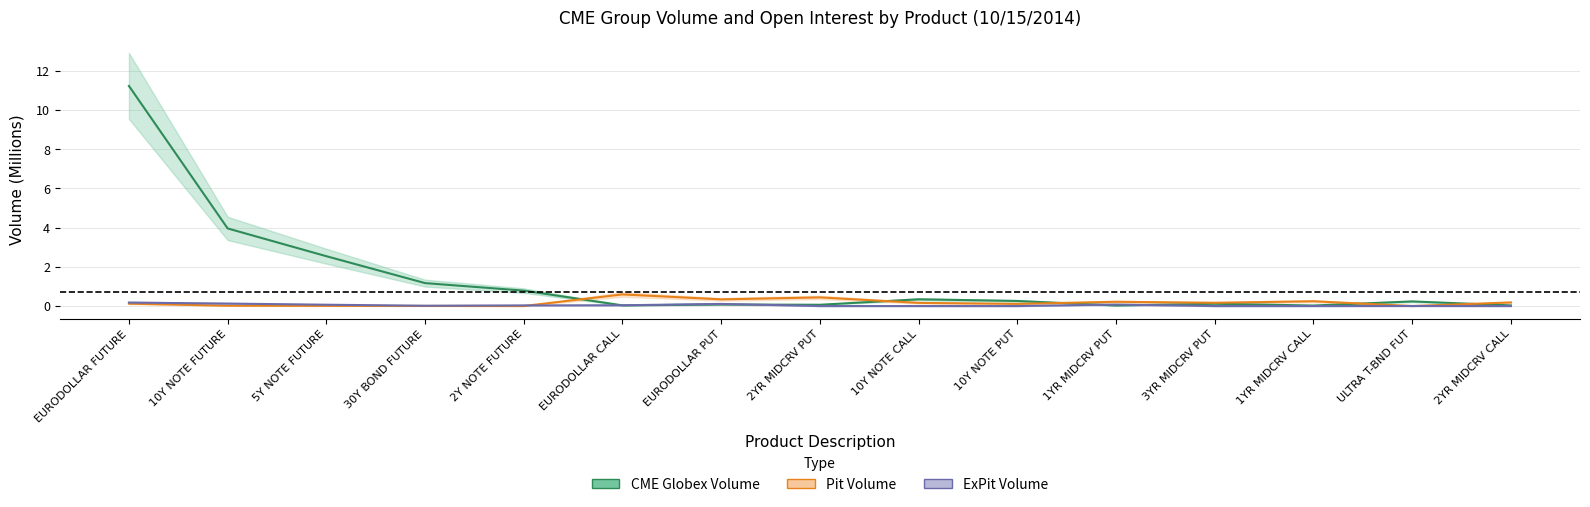

Which category has the lowest value in the CME Globex Volume series?

1YR MIDCRV CALL